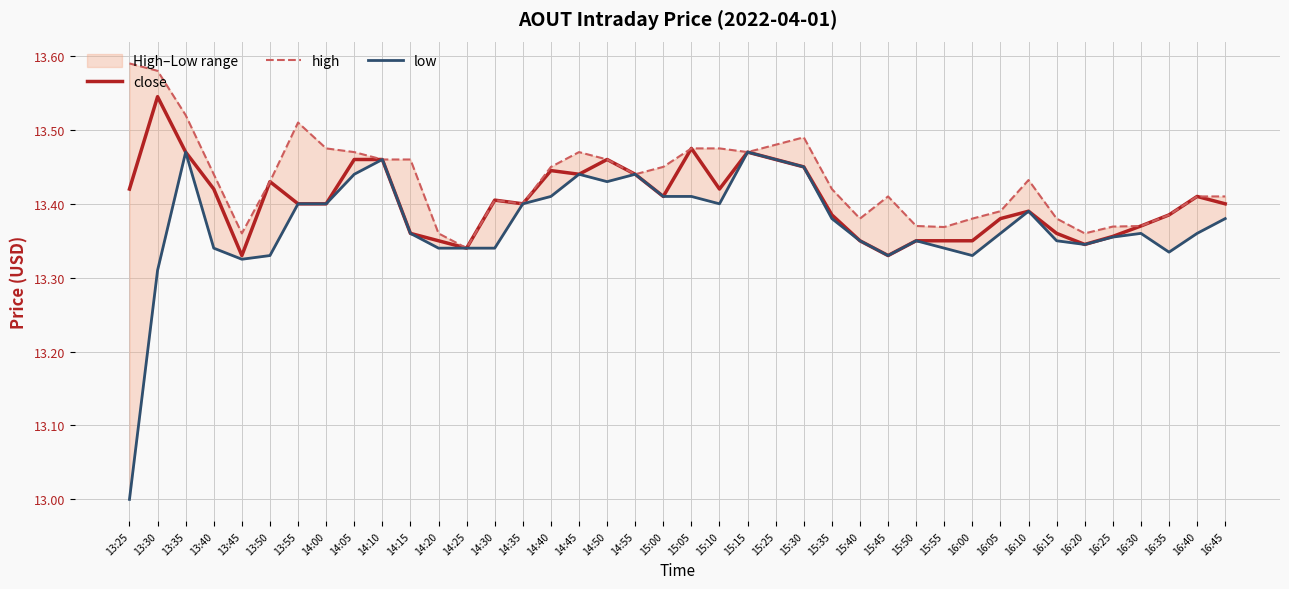

True or false: low and high cross at least once.

False